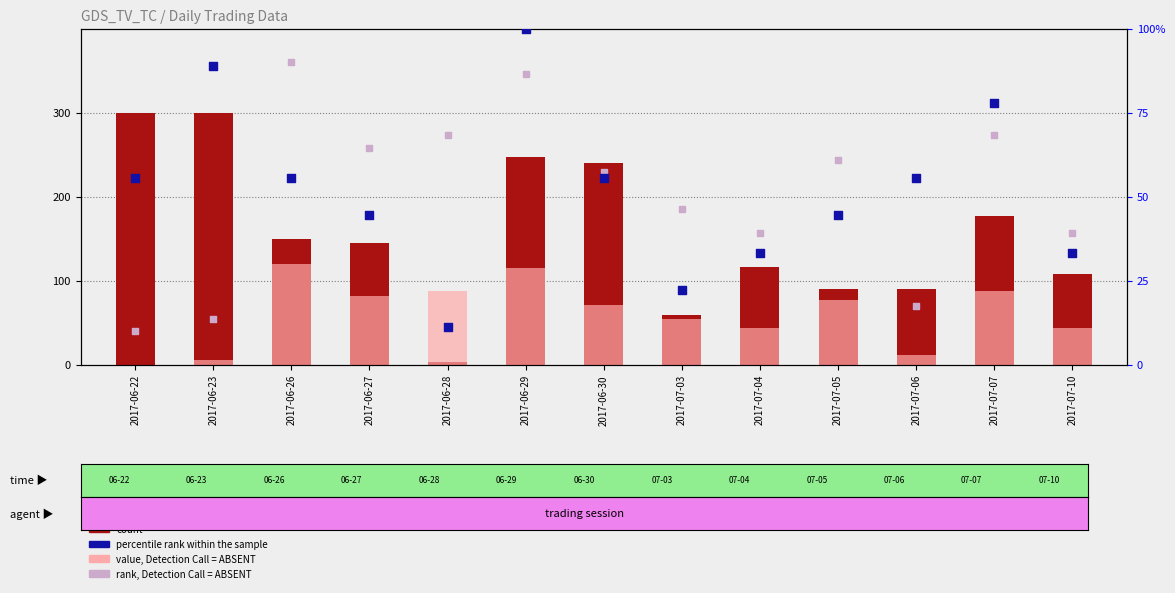

At how many categories does at least one series exceed 177?

5